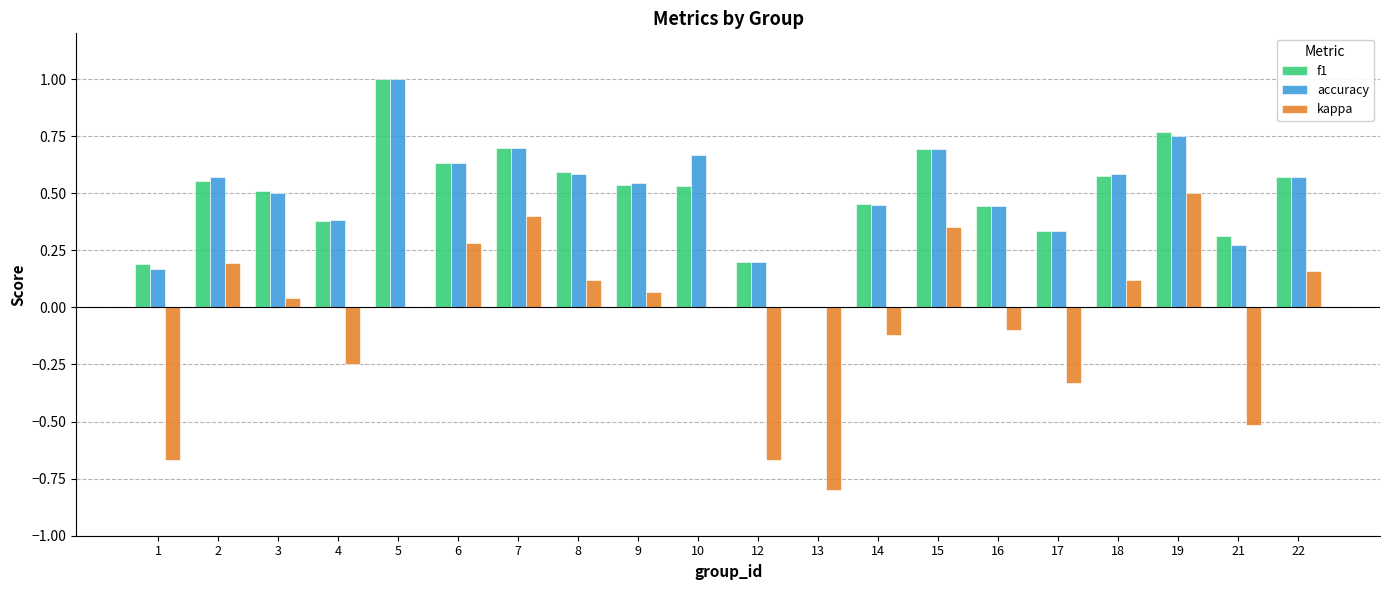

Between 8 and 12, which series saw the biggest shift?

kappa